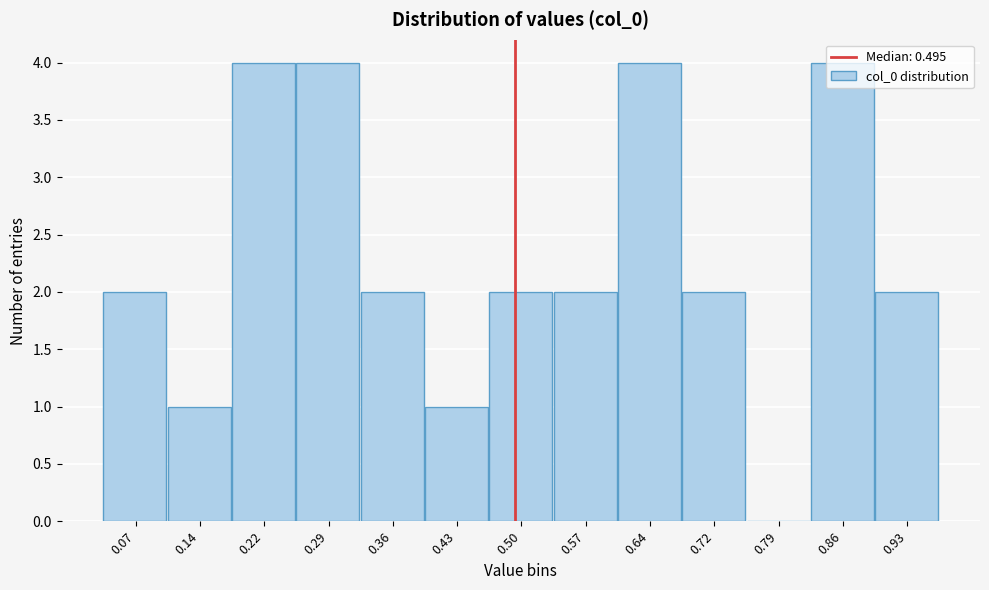

Reading left to right, transcribe this chart: for each bar, give the range it covers on the x-axis and its height. Neither the bar edges nor the heights are printed on the chart, so give them approximately, as read against the axes.

0.04 to 0.11: 2
0.11 to 0.18: 1
0.18 to 0.25: 4
0.25 to 0.32: 4
0.32 to 0.39: 2
0.39 to 0.47: 1
0.47 to 0.54: 2
0.54 to 0.61: 2
0.61 to 0.68: 4
0.68 to 0.75: 2
0.75 to 0.82: 0
0.82 to 0.90: 4
0.90 to 0.97: 2